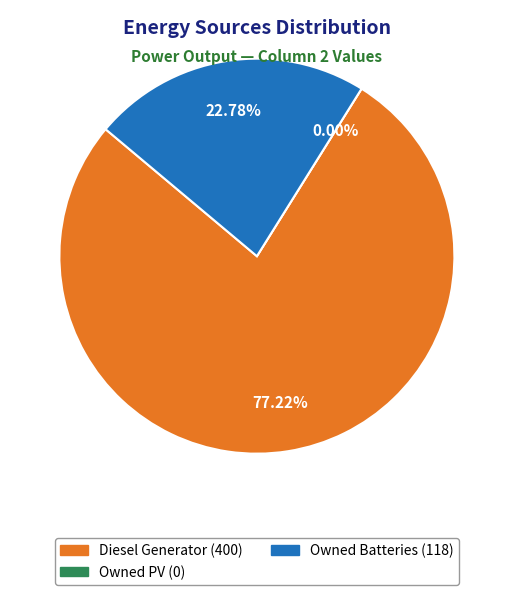

Combined, what portion of the pie is Owned Batteries and Owned PV?

22.8%